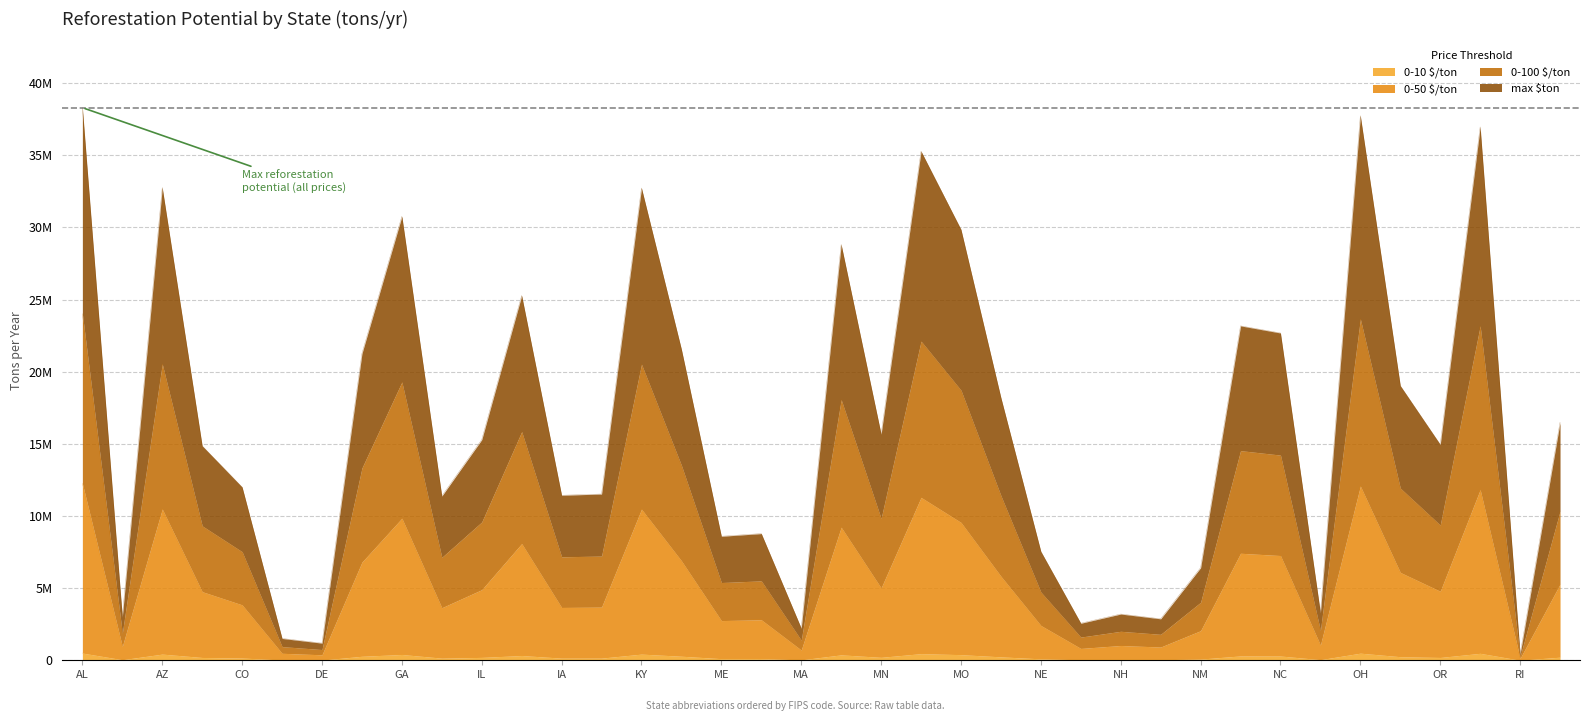

What is the label of the 2nd point from the right?

RI